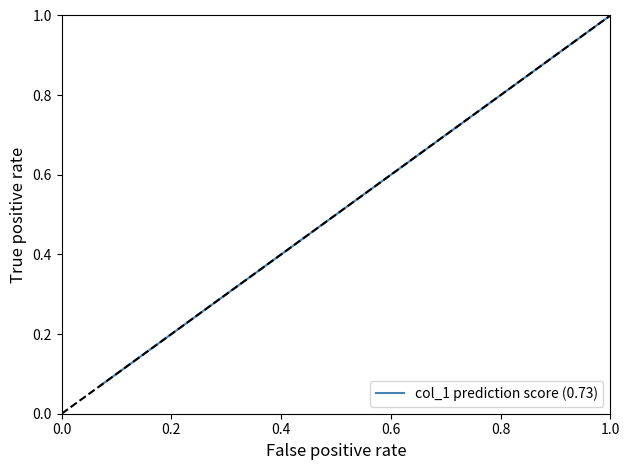

What is the greatest value displayed?

1.0